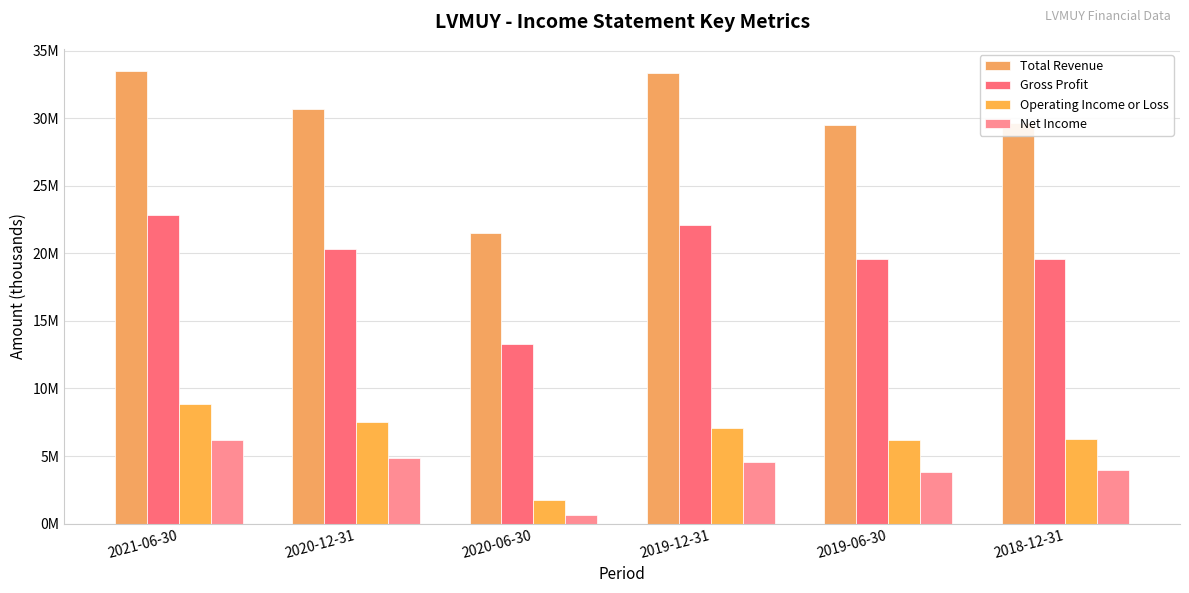

Which category has the lowest value in the Net Income series?

2020-06-30